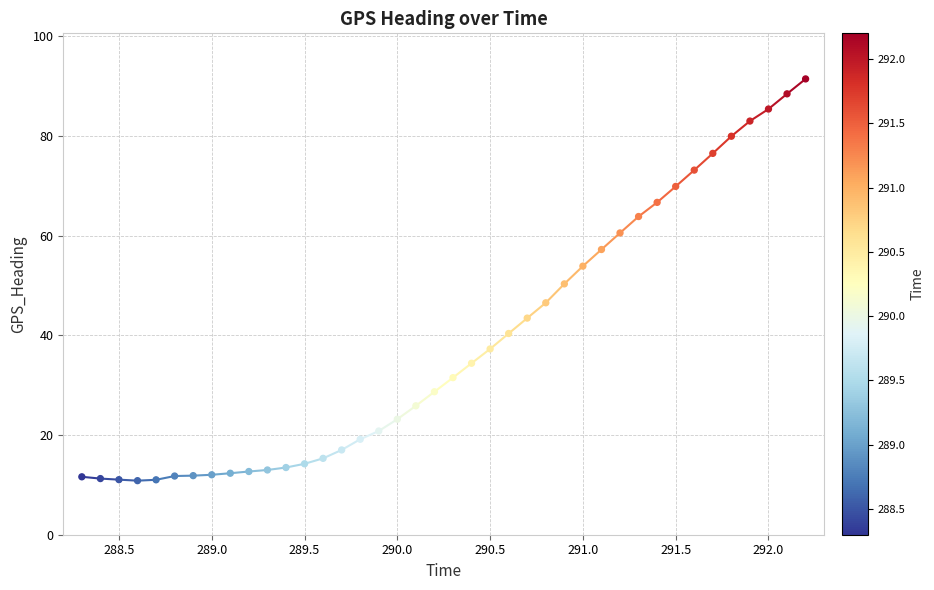

What is the range of X values (max minus min)?

3.9